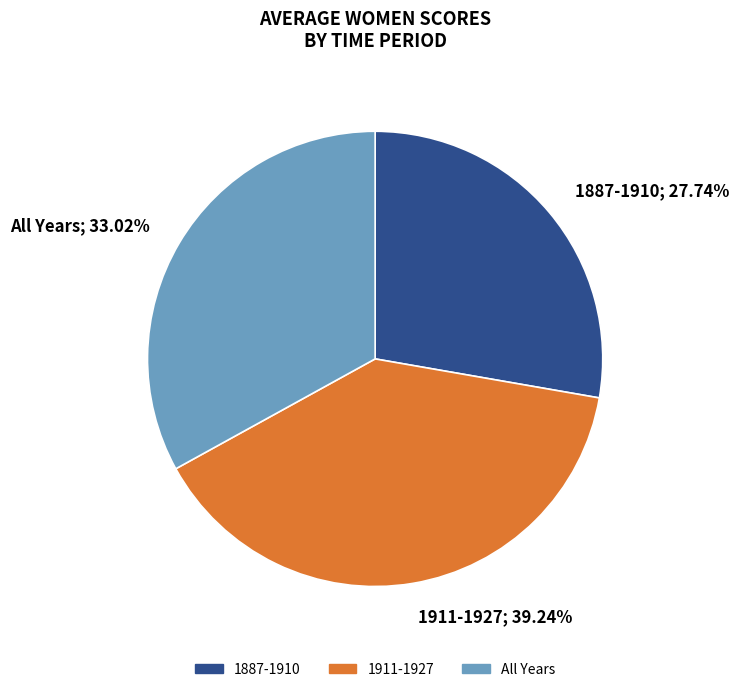

How many segments does this pie chart have?

3